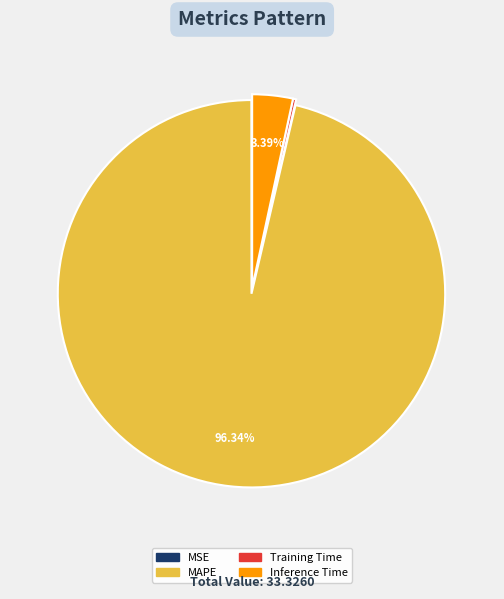

Is there any slice that represents more than half of the pie?

Yes